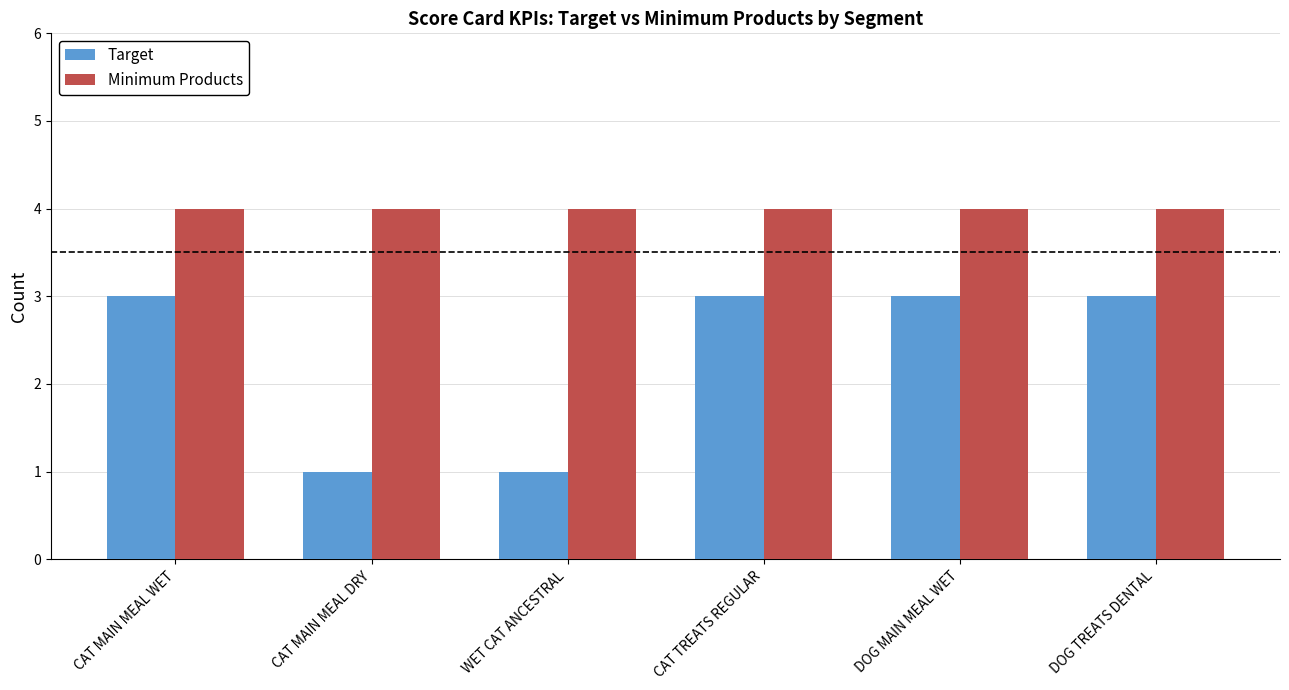

Which series has the largest total across all categories?

Minimum Products